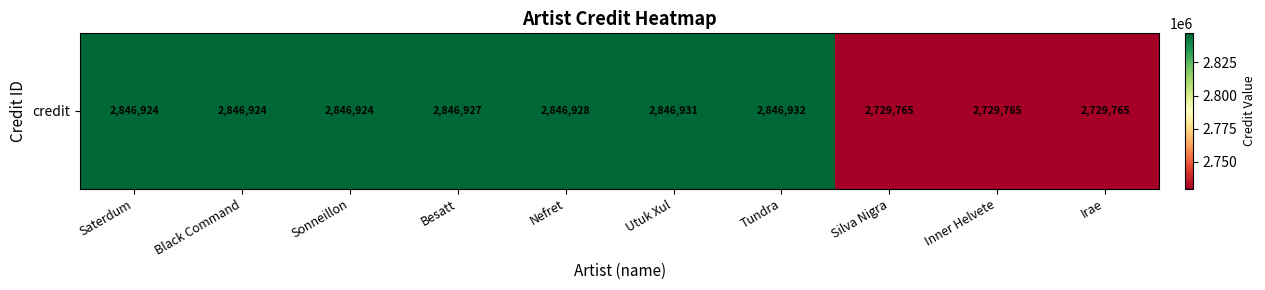

What is the difference between the second highest and second lowest values?

117166